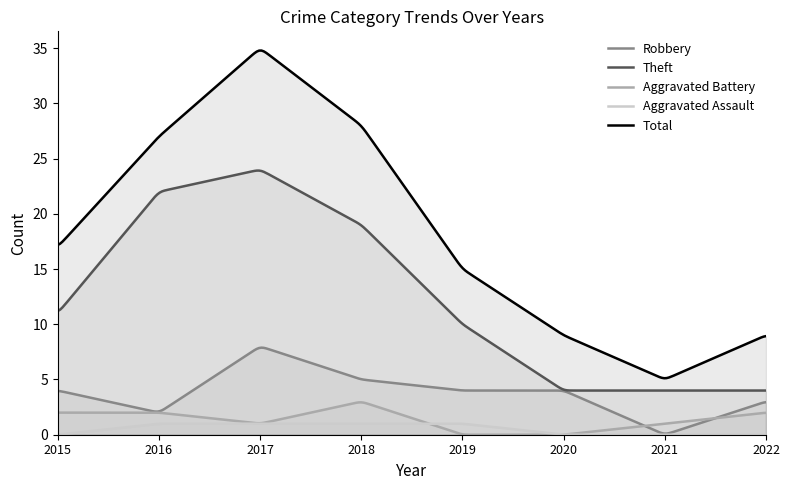

How many positive values does the Aggravated Assault series have?

4